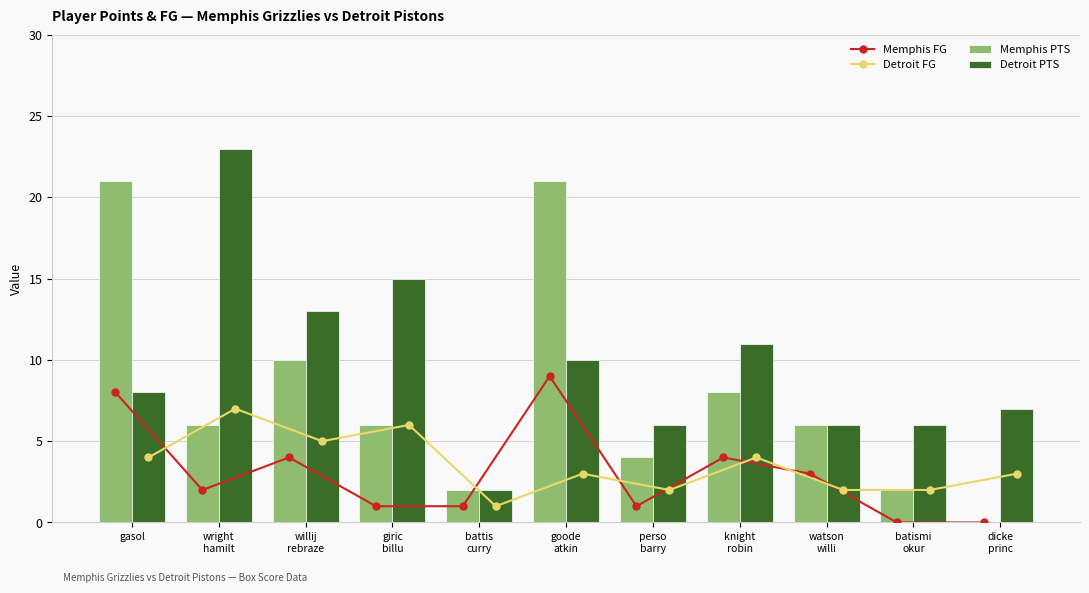

What is the sum of all Memphis FG values?

33